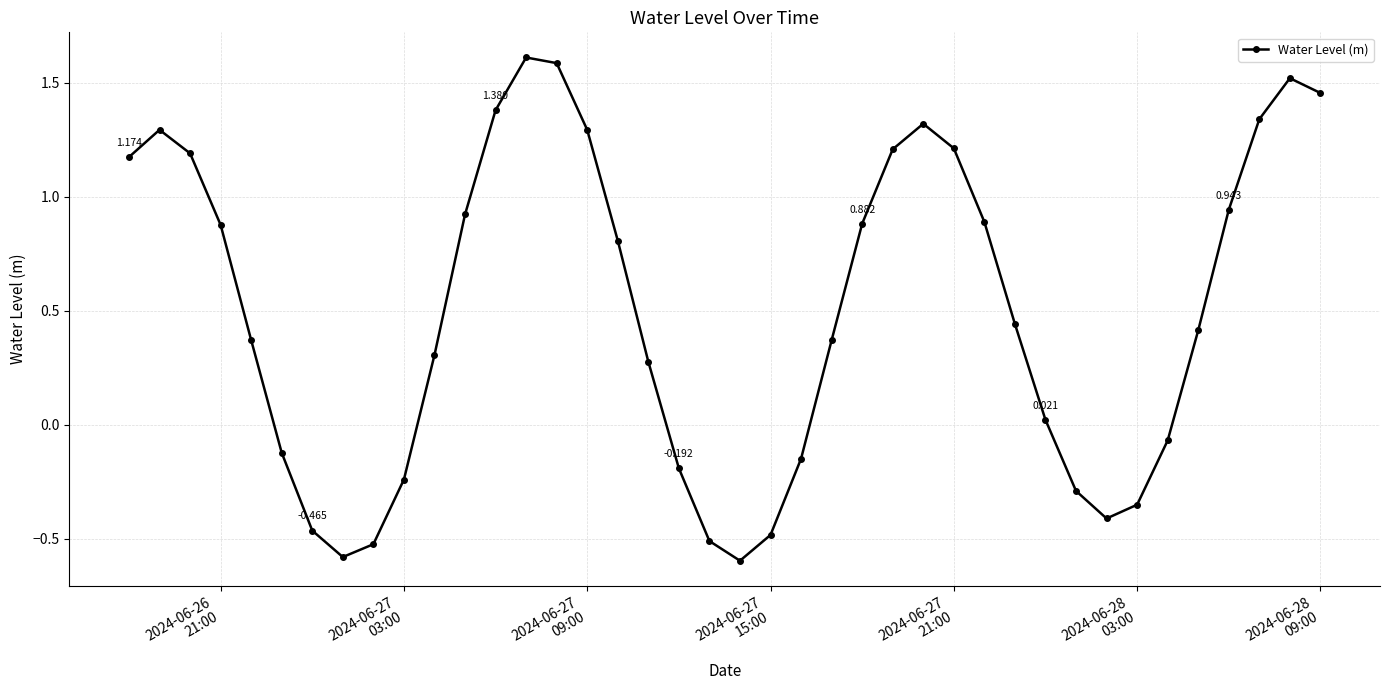

True or false: the data has more than 2 interior local peaks.

True